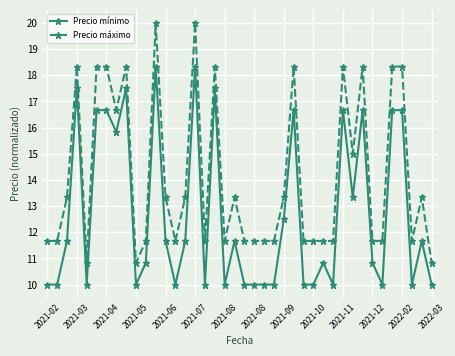

What is the difference between the maximum and minimum values in the Precio máximo series?

9.2